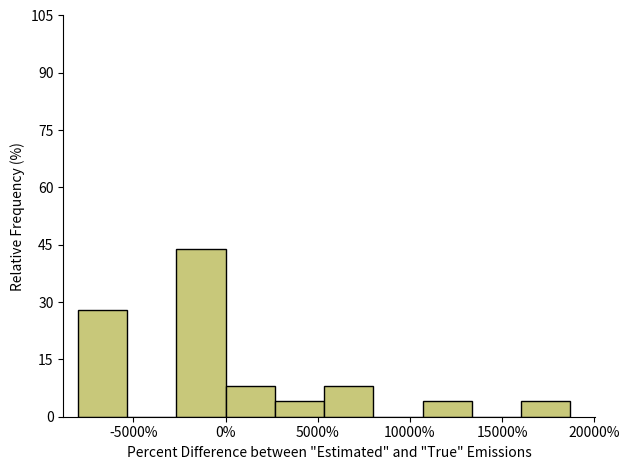

Reading left to right, list every bar in this chart as the range it spans on the x-axis followed by its height. Neither the bar edges nor the heights are printed on the chart, so give them approximately, as read against the axes.

-8000 to -5500: 28
-5500 to -2500: 0
-2500 to 0: 44
0 to 2500: 8
2500 to 5500: 4
5500 to 8000: 8
8000 to 10500: 0
10500 to 13500: 4
13500 to 16000: 0
16000 to 18500: 4